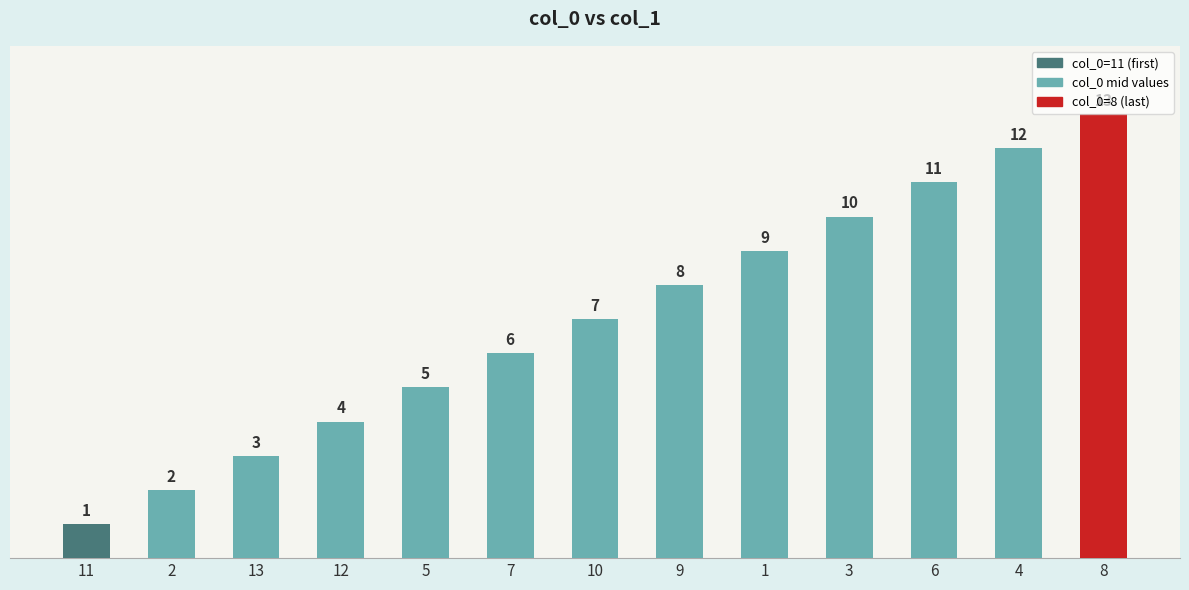

What is the difference between the values at 13 and 7?

3